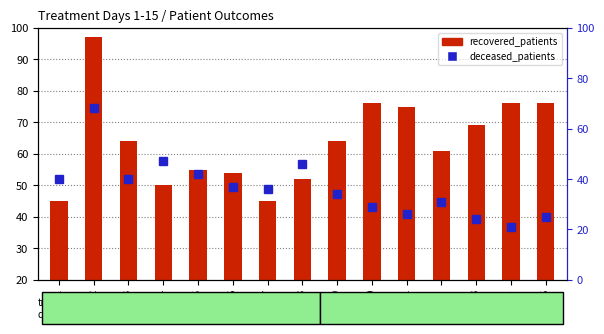

At which label does recovered_patients first exceed 64?

Day 2